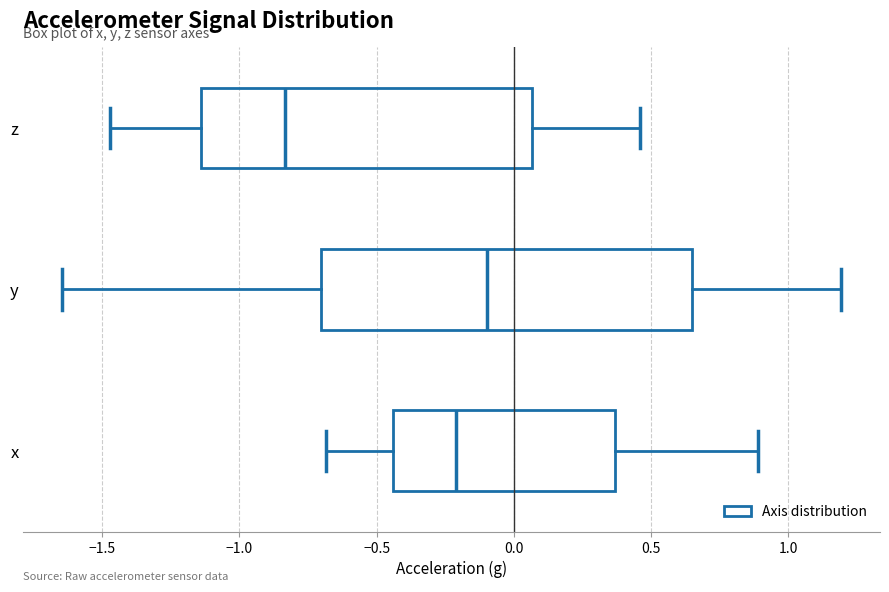

Reading bottom to top, read every box against the x-axis: the position of its median line, the range the box covers, and the ends of its whiskers. The values are not printed on the chart, so give them approximately, as read against the axis.

x: median -0.20, box -0.45 to 0.35, whiskers -0.70 to 0.90
y: median -0.10, box -0.70 to 0.65, whiskers -1.65 to 1.20
z: median -0.85, box -1.15 to 0.05, whiskers -1.45 to 0.45